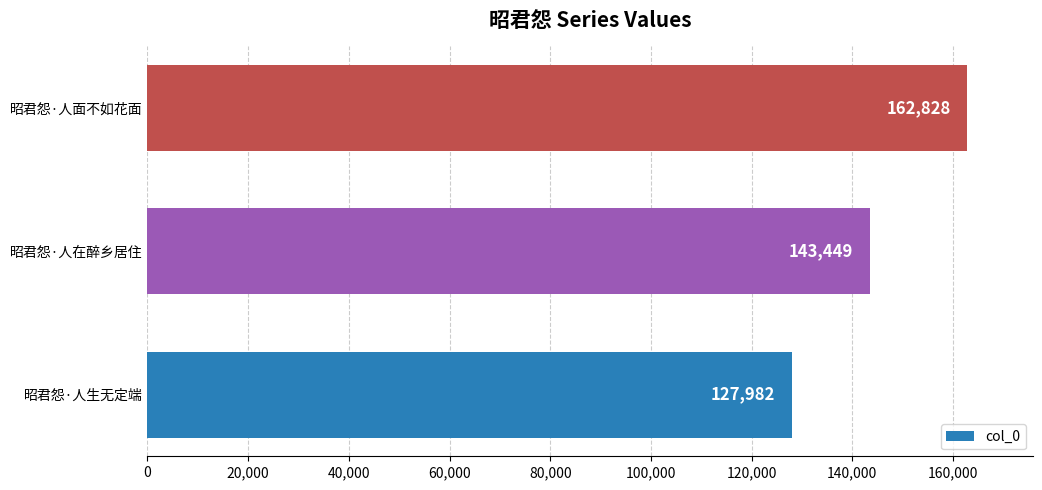

Are the bars grouped side by side (vs. stacked)?

No